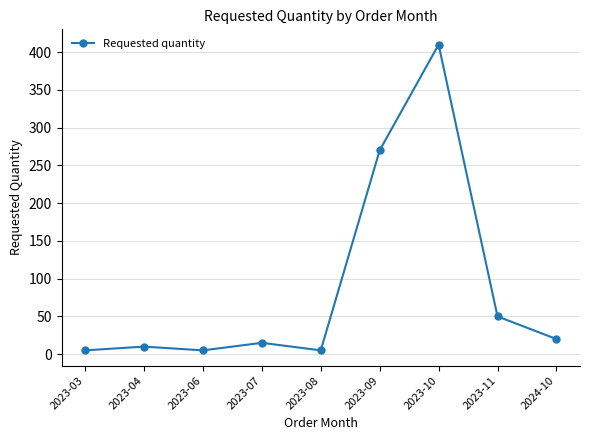

What is the sum of the values at 2024-10 and 2023-10?

430